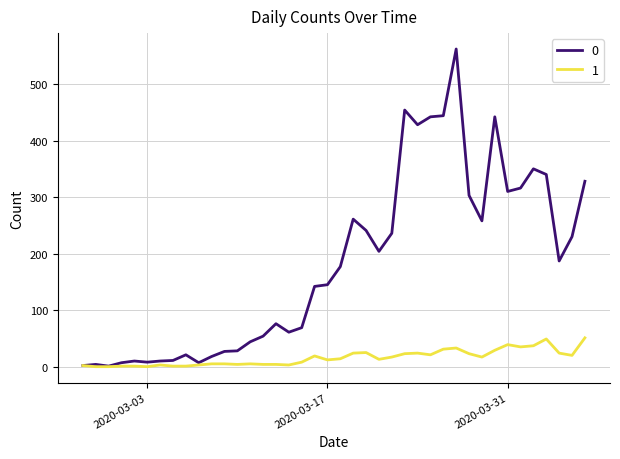

What is the greatest value displayed?

562